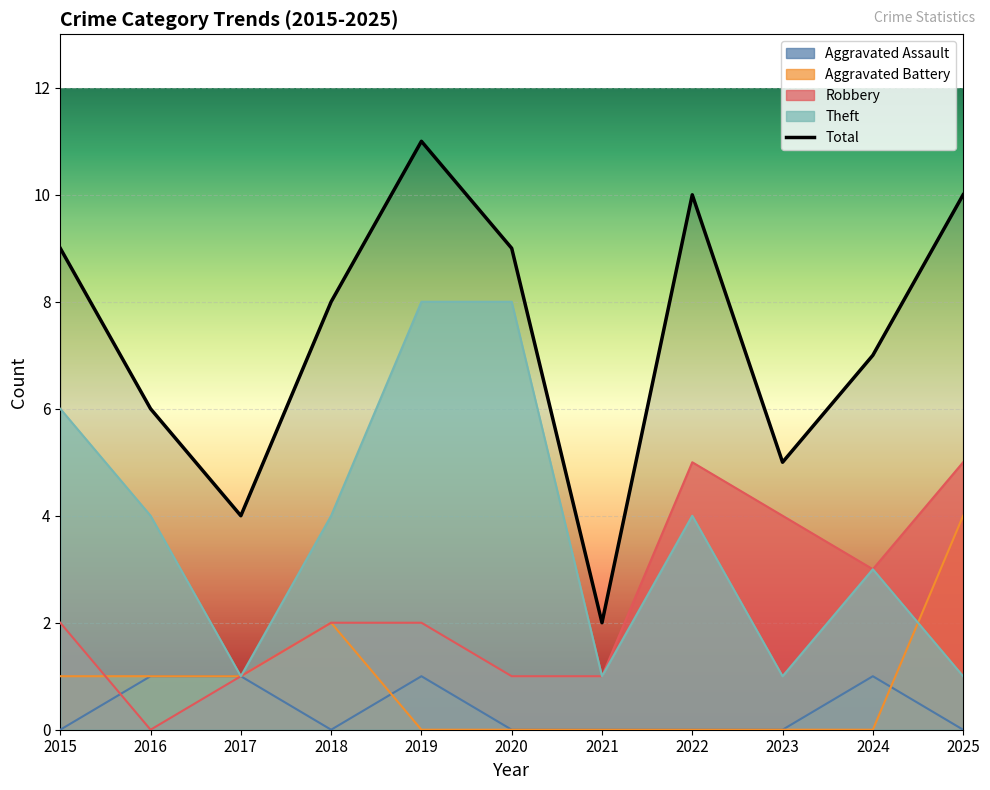

Between 2017 and 2020, which is larger?

2017